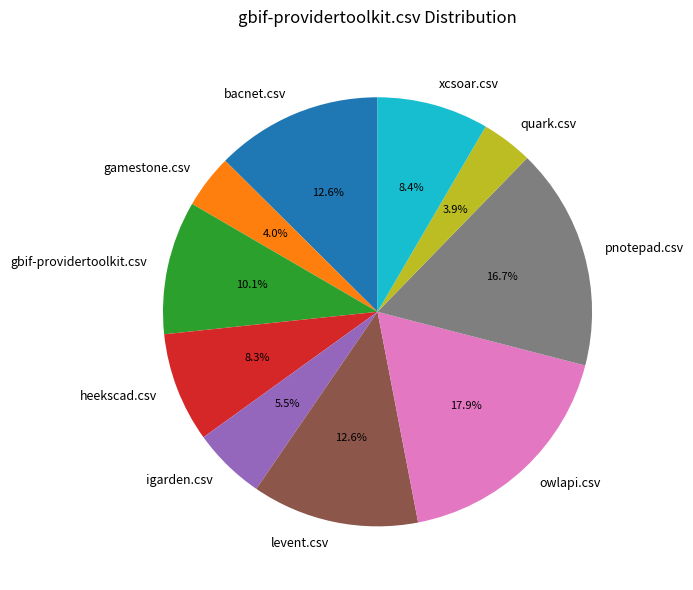

How many segments does this pie chart have?

10